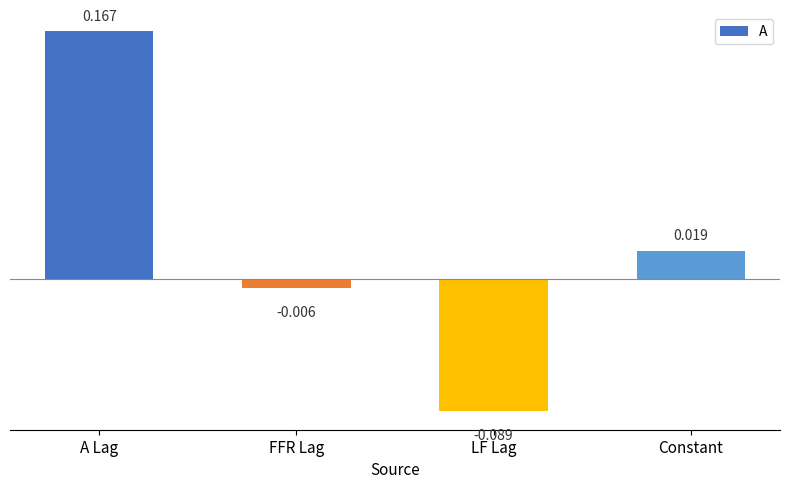

How many values are below zero?

2